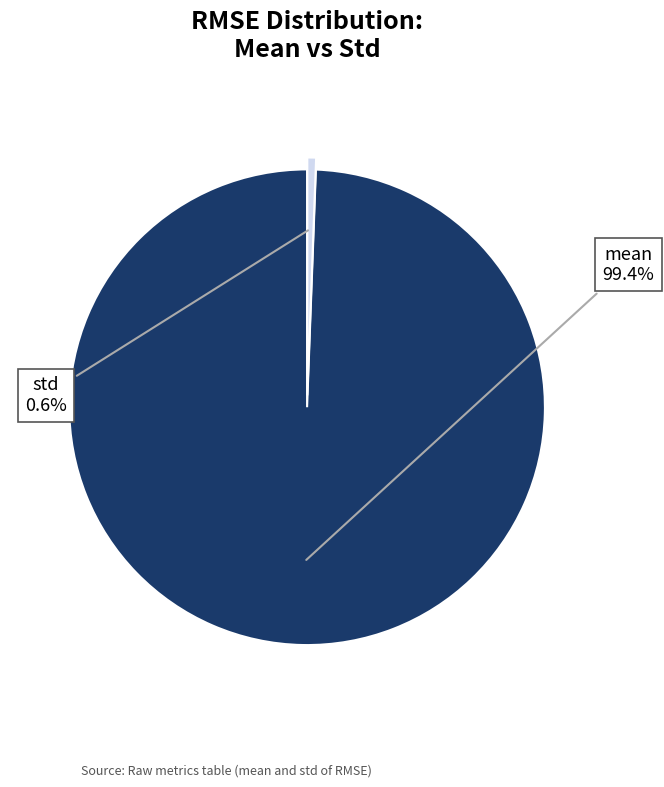

Is it true that mean is 89% of the pie?

False